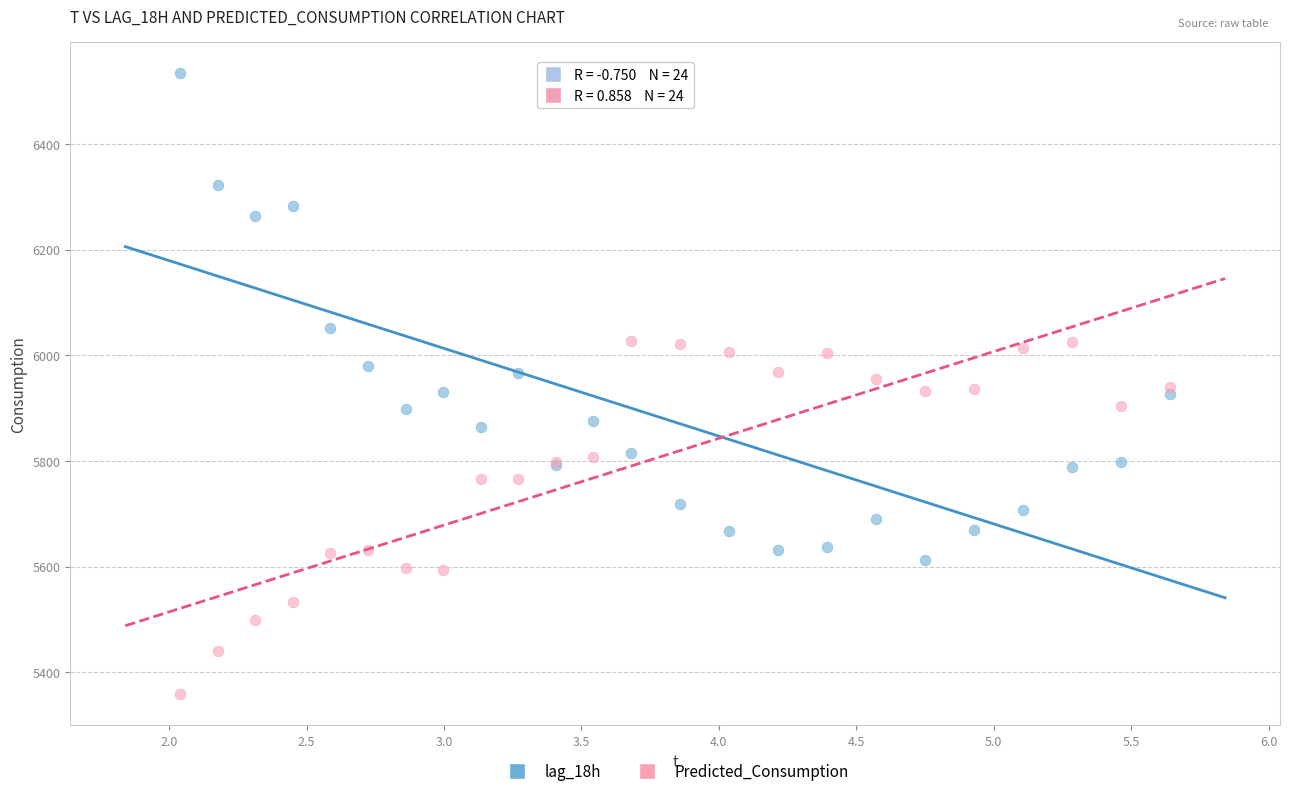

Which series reaches the minimum Y coordinate?

Predicted_Consumption